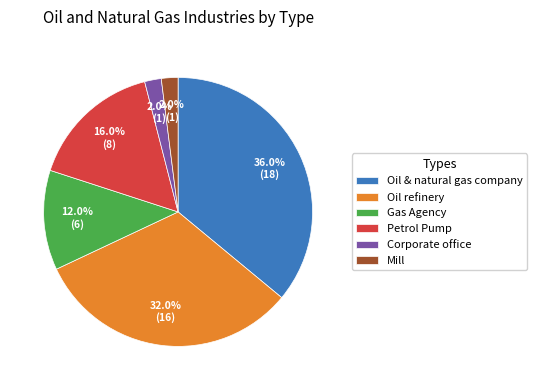

Count the number of slices in the pie.

6